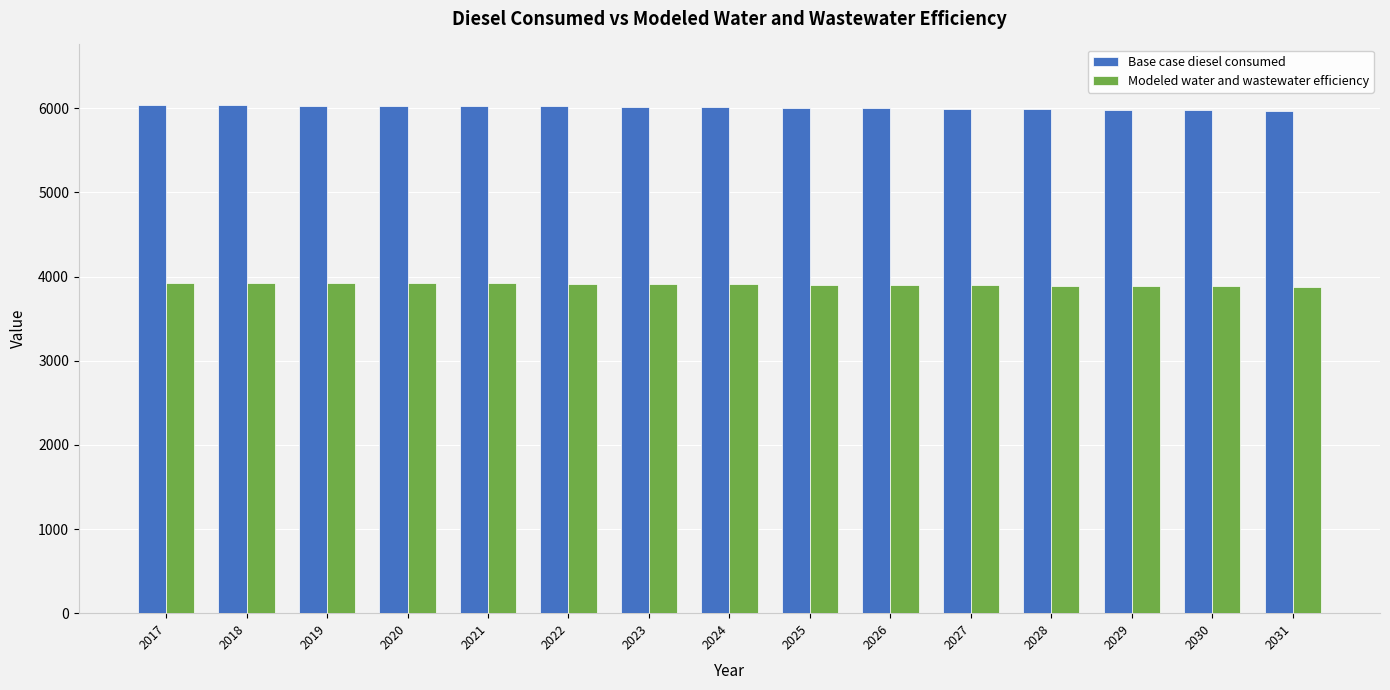

What is the total value across all series at 2018?

9957.5